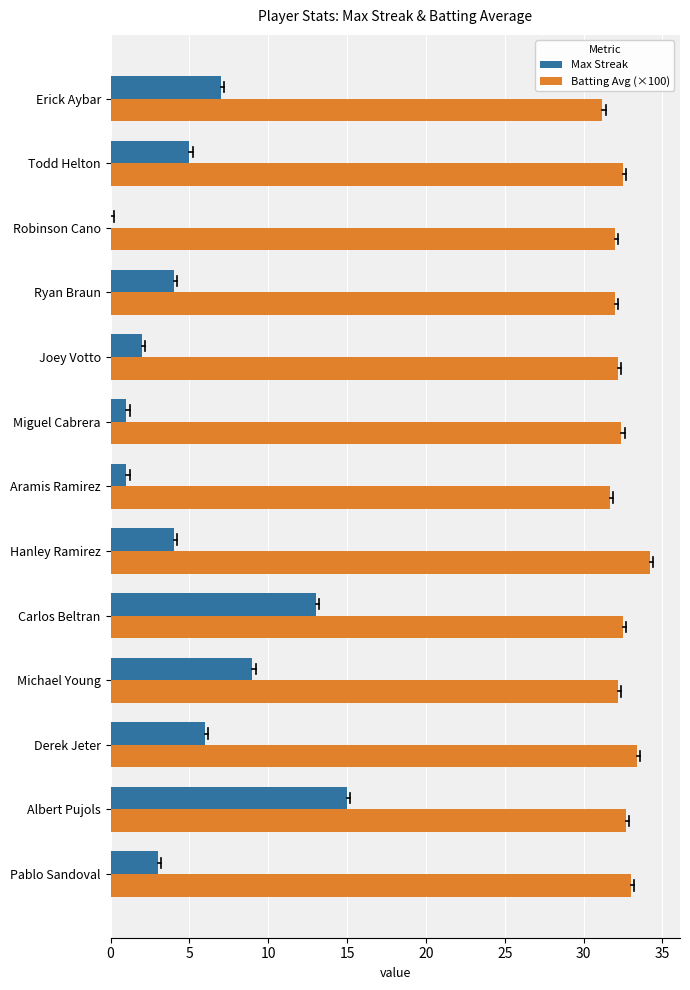

True or false: Batting Avg (×100) has a value of 52.1 at Pablo Sandoval.

False